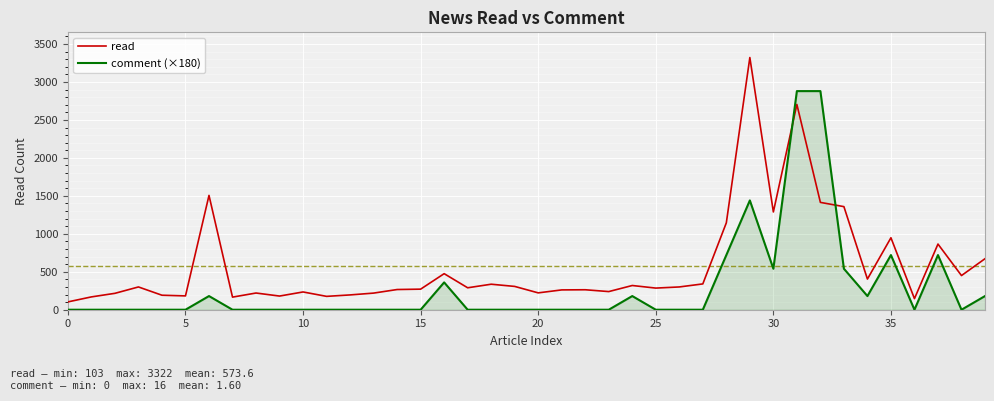

What is the difference between the maximum and minimum values in the read series?

3219